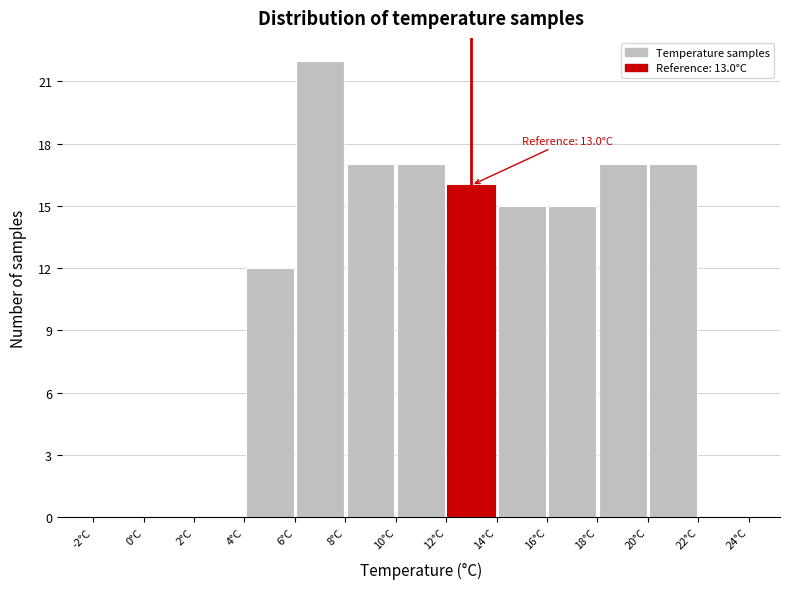

Which range on the x-axis has the tallest bar?

6 to 8